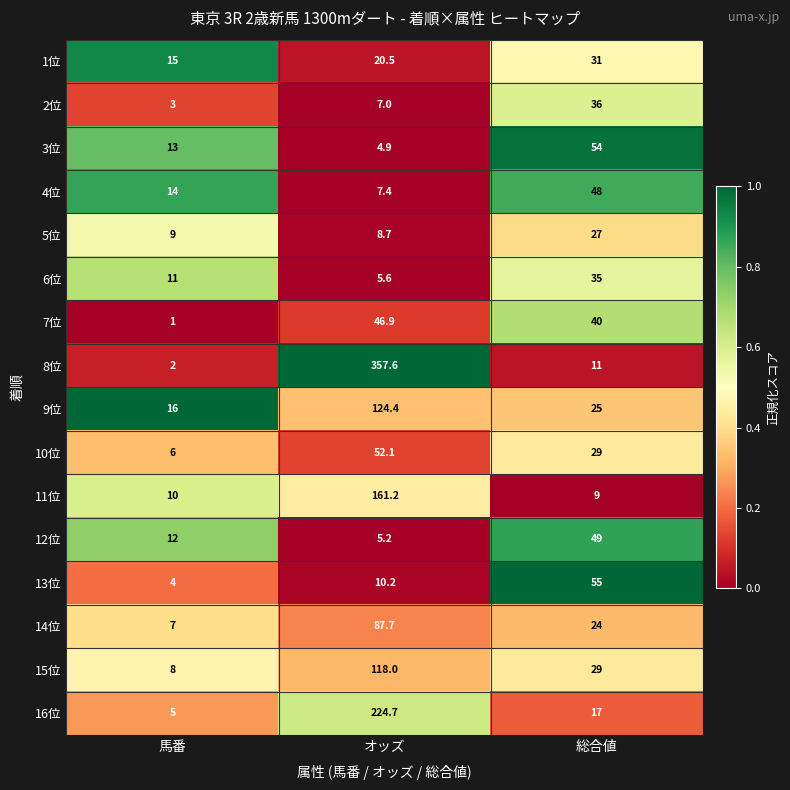

What is the minimum value for 3位?

4.9